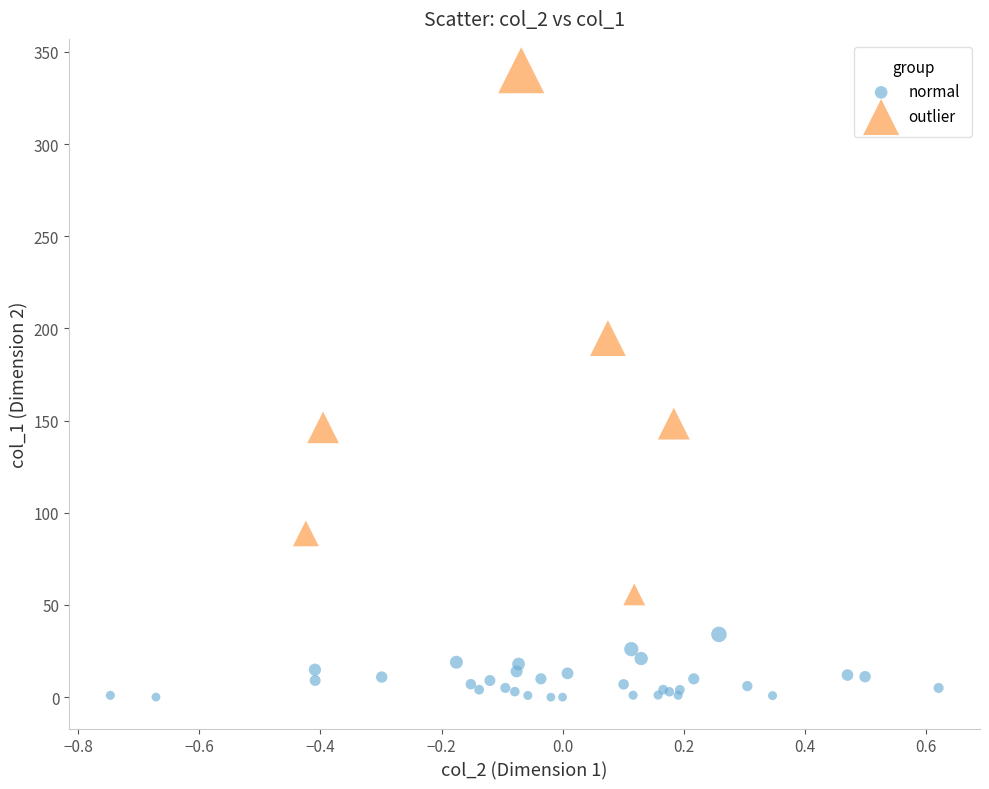

Which series contains the lowest Y value?

normal